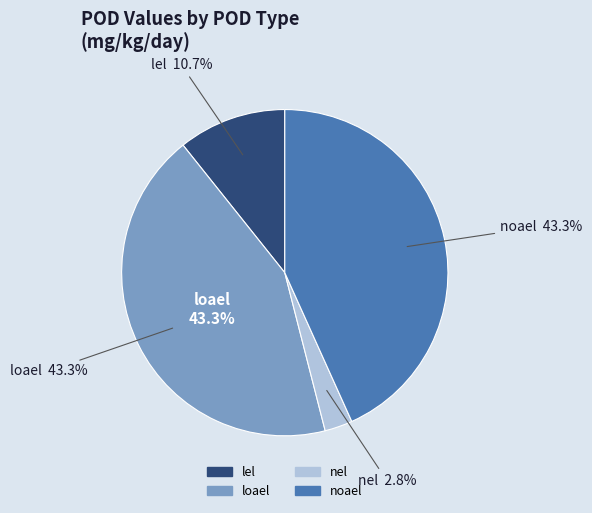

Combined, what portion of the pie is noael and loael?

86.5%